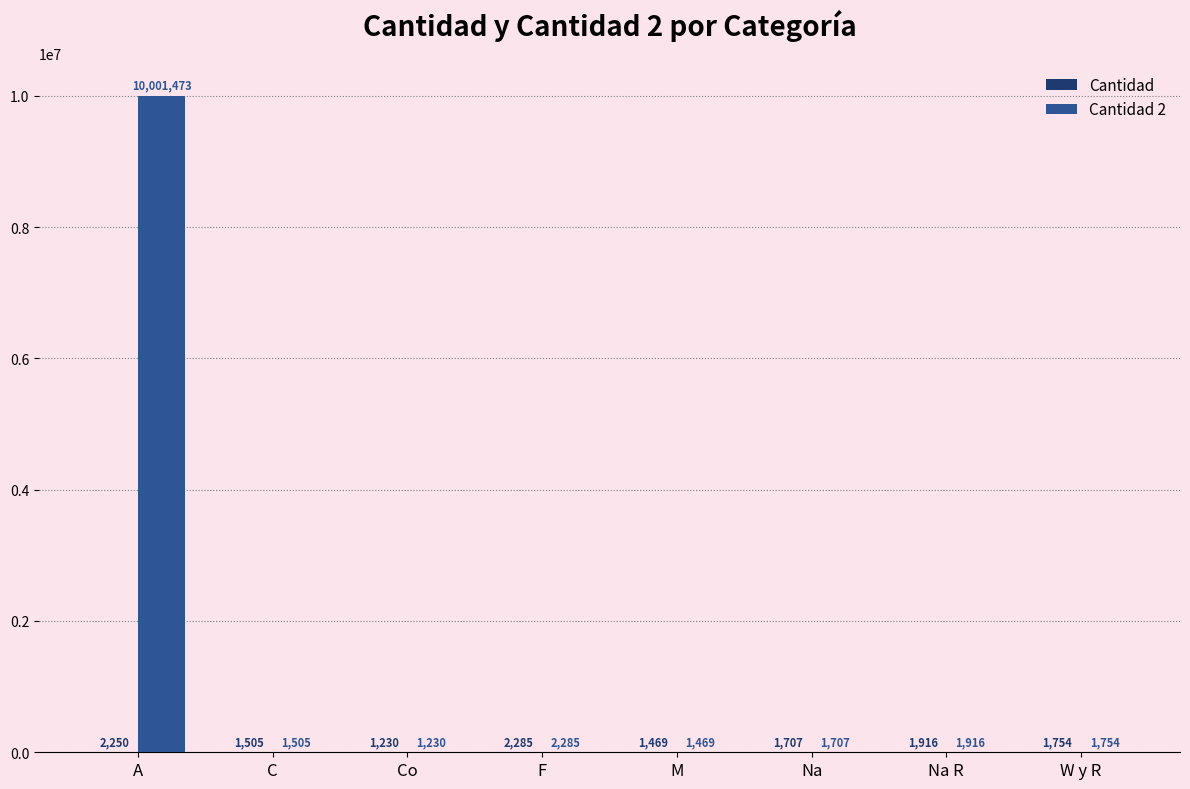

What is the greatest value displayed?

10001473